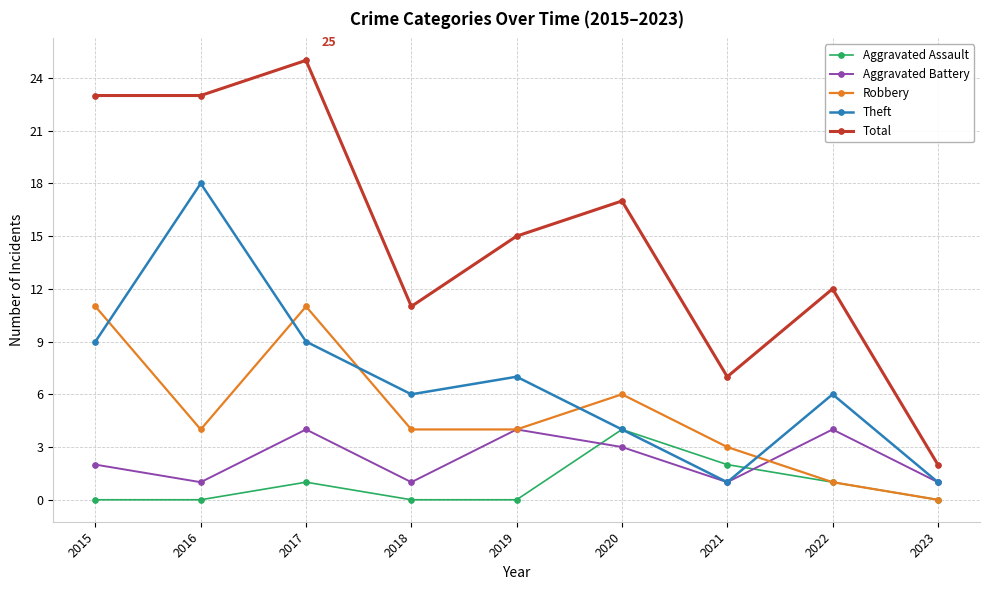

Does the chart have visible grid lines?

Yes